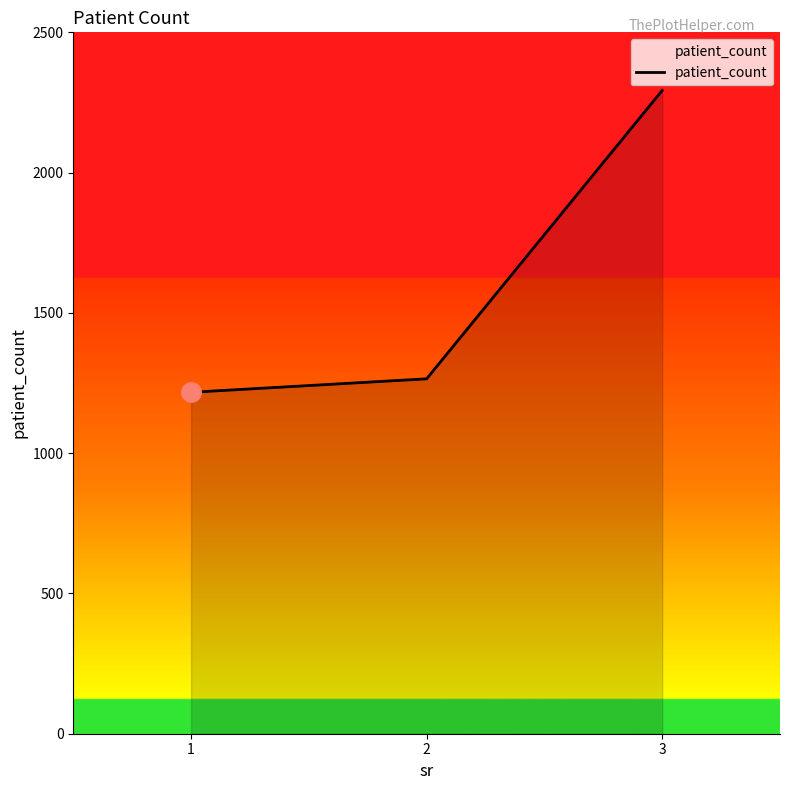

Reading left to right, list all the values displayed in this chart.

1=1217	2=1265	3=2293